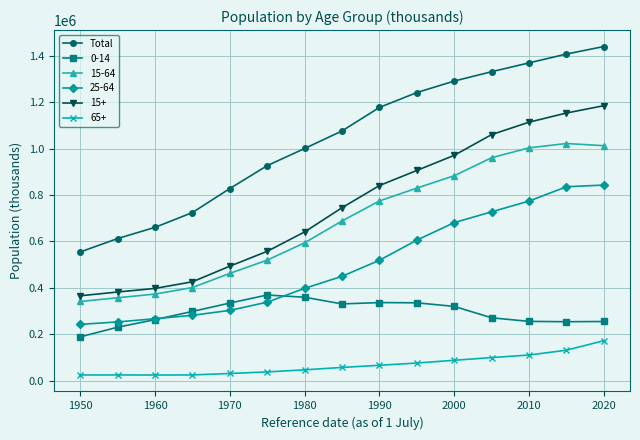

List the series in order of their peak value, highest first.

Total, 15+, 15-64, 25-64, 0-14, 65+